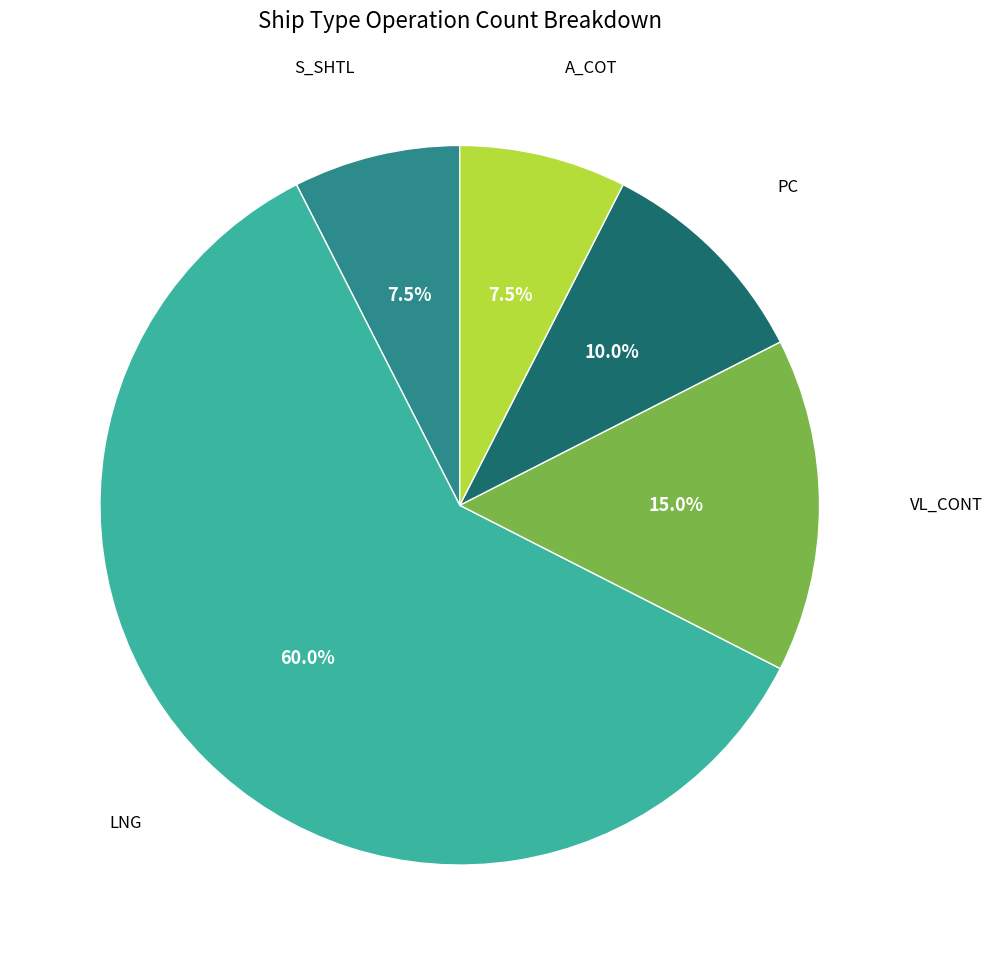

What is the ratio of the value at LNG to the value at PC?

6.0